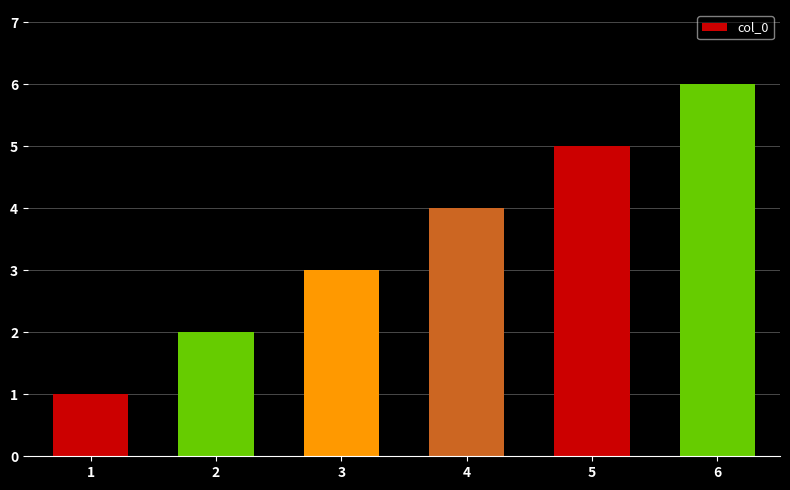

List the labels in order of value, smallest first.

1, 2, 3, 4, 5, 6